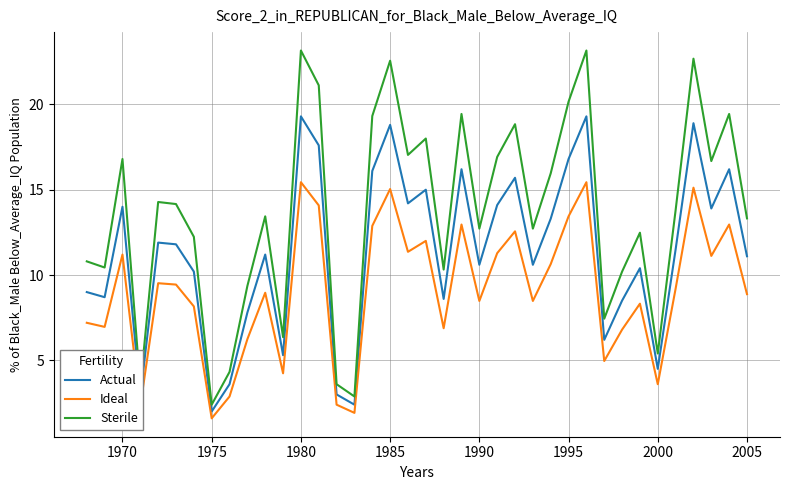

Which series has the widest spread of values?

Sterile